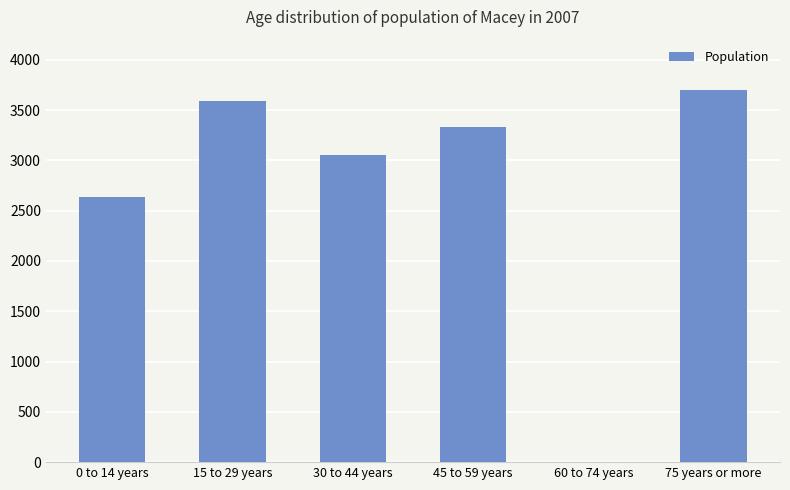

What is the sum of the values at 30 to 44 years and 75 years or more?

6755.2